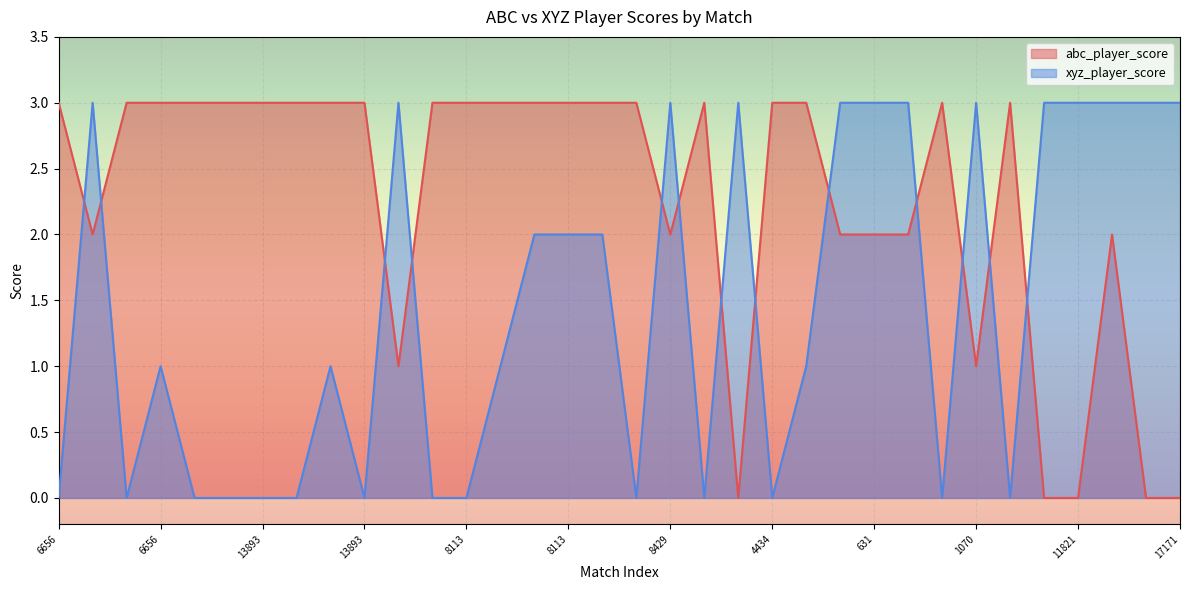

What is the sum of all xyz_player_score values?

49